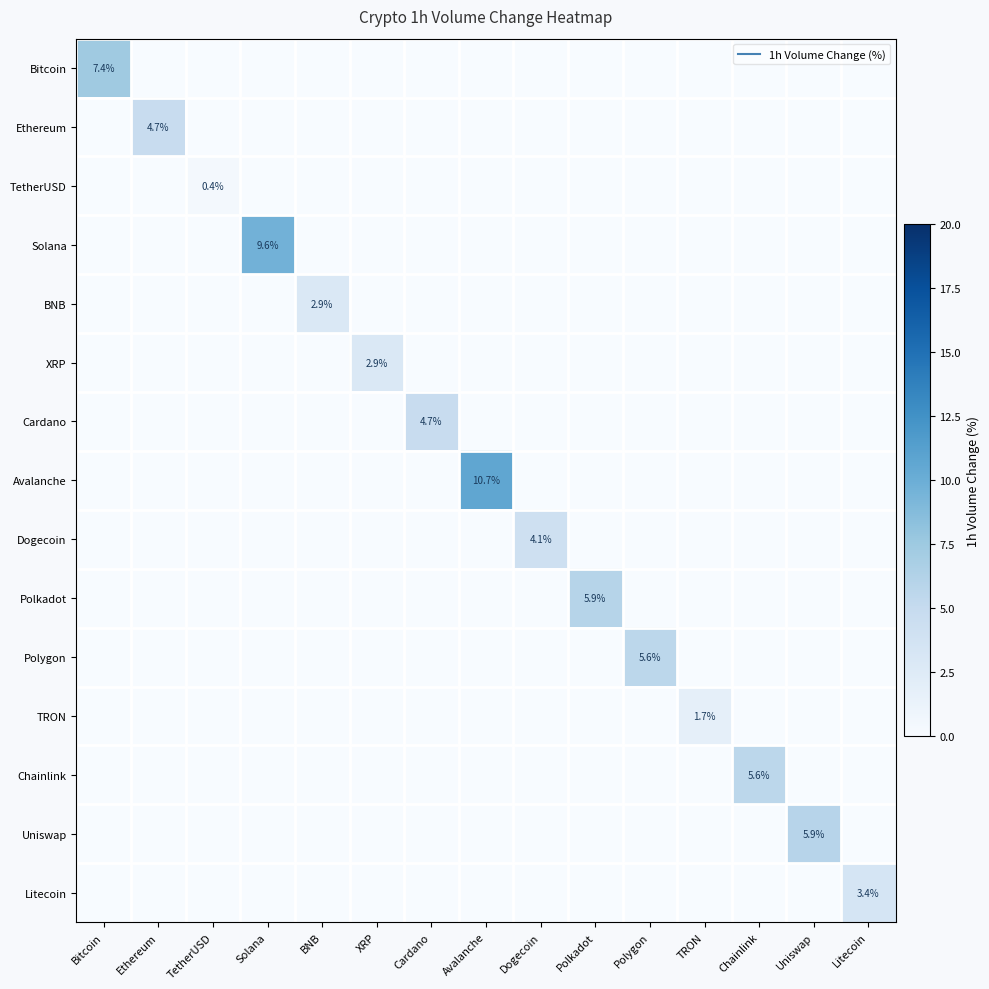

True or false: Bitcoin has a value of 3.3 at Chainlink.

False